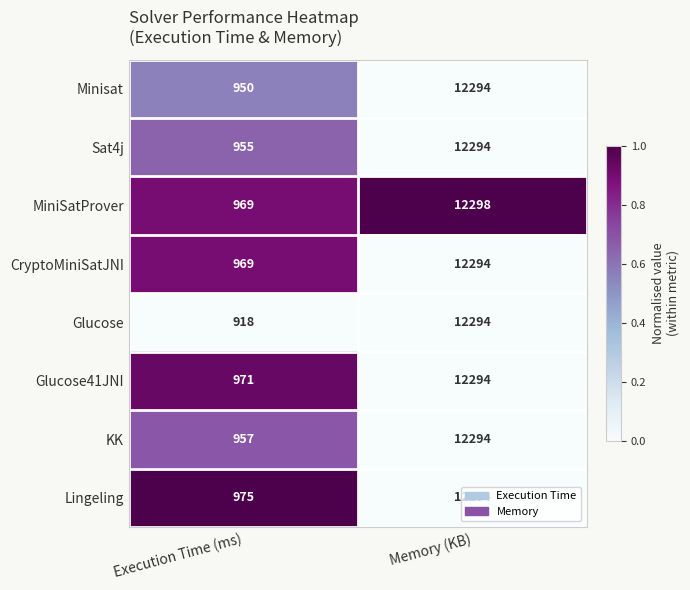

What is the smallest value displayed?

918